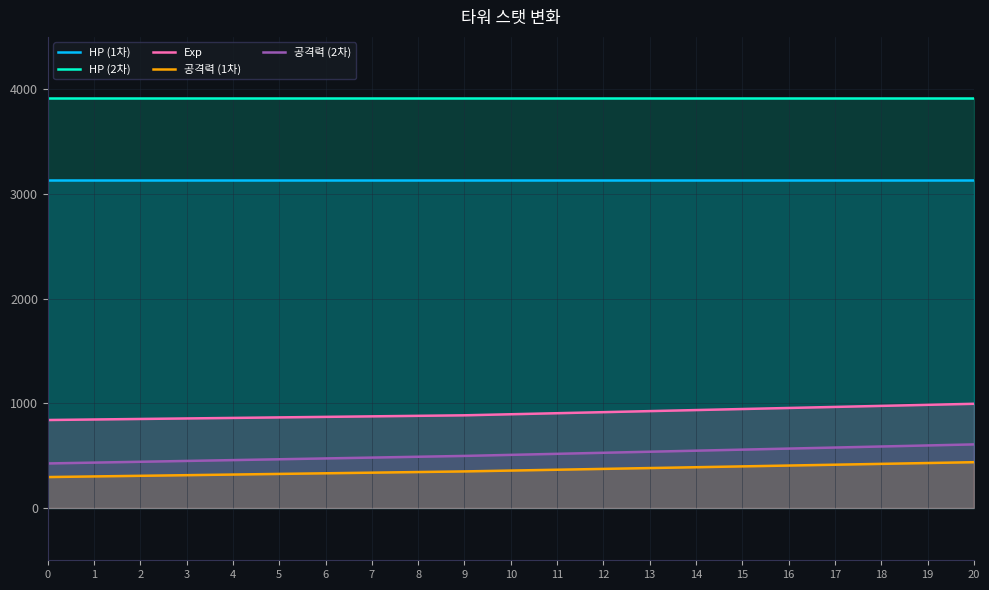

Reading left to right, list all the values displayed in this chart.

HP (1차): 3136	3136	3136	3136	3136	3136	3136	3136	3136	3136	3136	3136	3136	3136	3136	3136	3136	3136	3136	3136	3136
HP (2차): 3920	3920	3920	3920	3920	3920	3920	3920	3920	3920	3920	3920	3920	3920	3920	3920	3920	3920	3920	3920	3920
Exp: 840	845	850	855	860	865	870	875	880	885	895	905	915	925	935	945	955	965	975	985	995
공격력 (1차): 295	301	307	313	319	325	331	337	343	349	357	365	373	381	389	397	405	413	421	429	437
공격력 (2차): 425	433	441	449	457	465	473	481	489	497	507	517	527	537	547	557	567	577	587	597	607